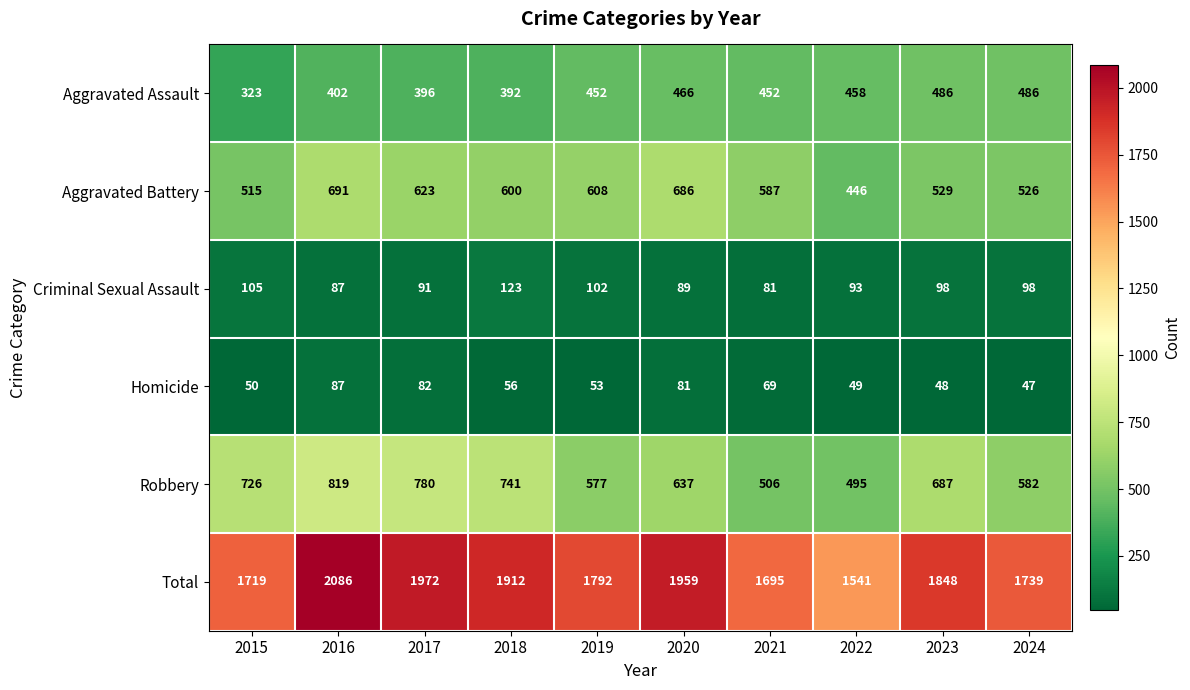

What value does the Total series have at 2015?

1719